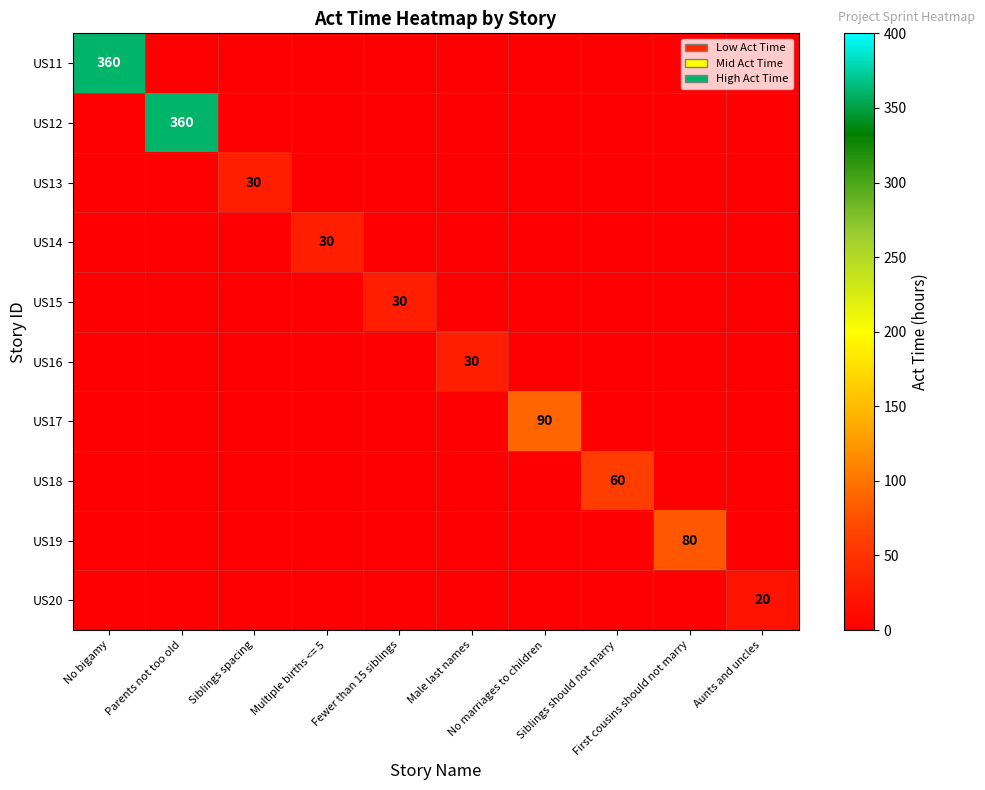

What is the total value across all series at First cousins should not marry?

80